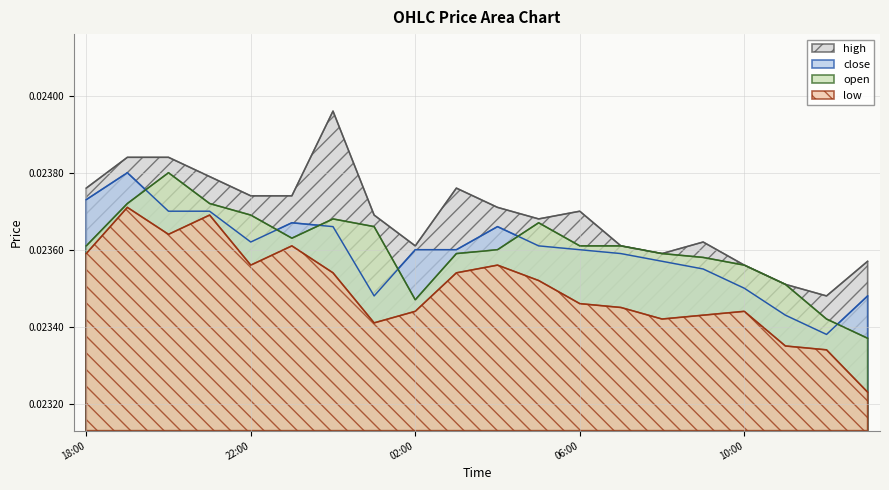

At which label does open reach its minimum?

2025-10-03 13:00